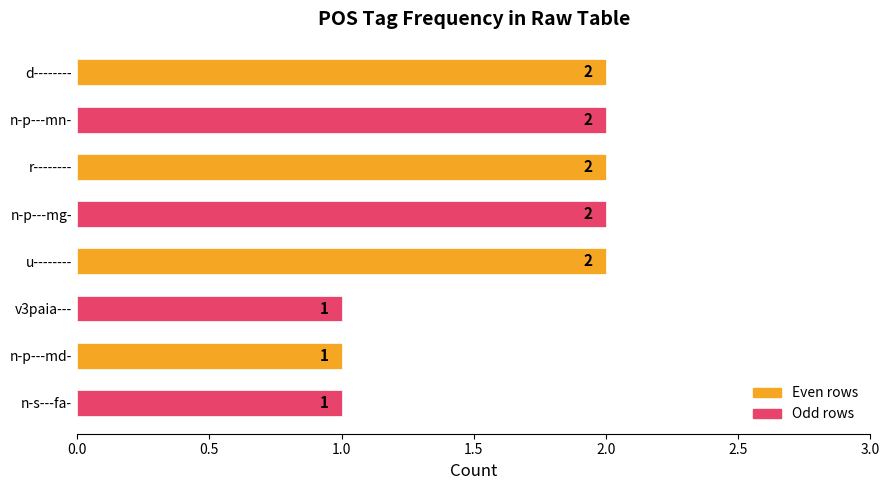

The chart shows a value of 2 at n-p---mg-. True or false?

True